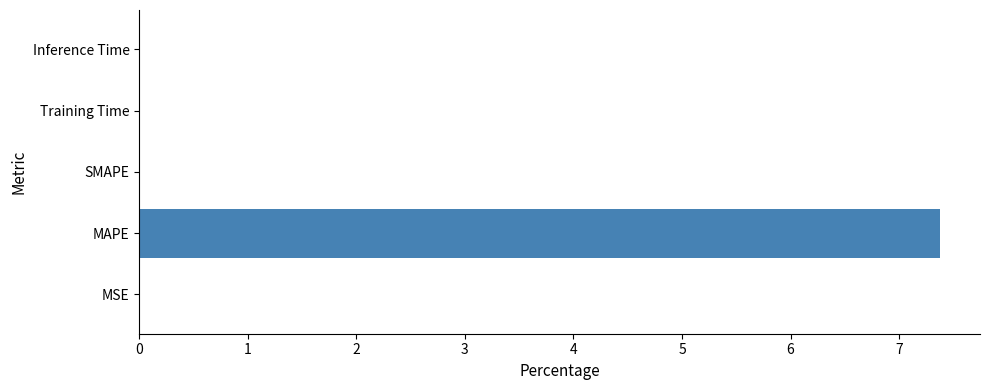

What is the average value?

1.5